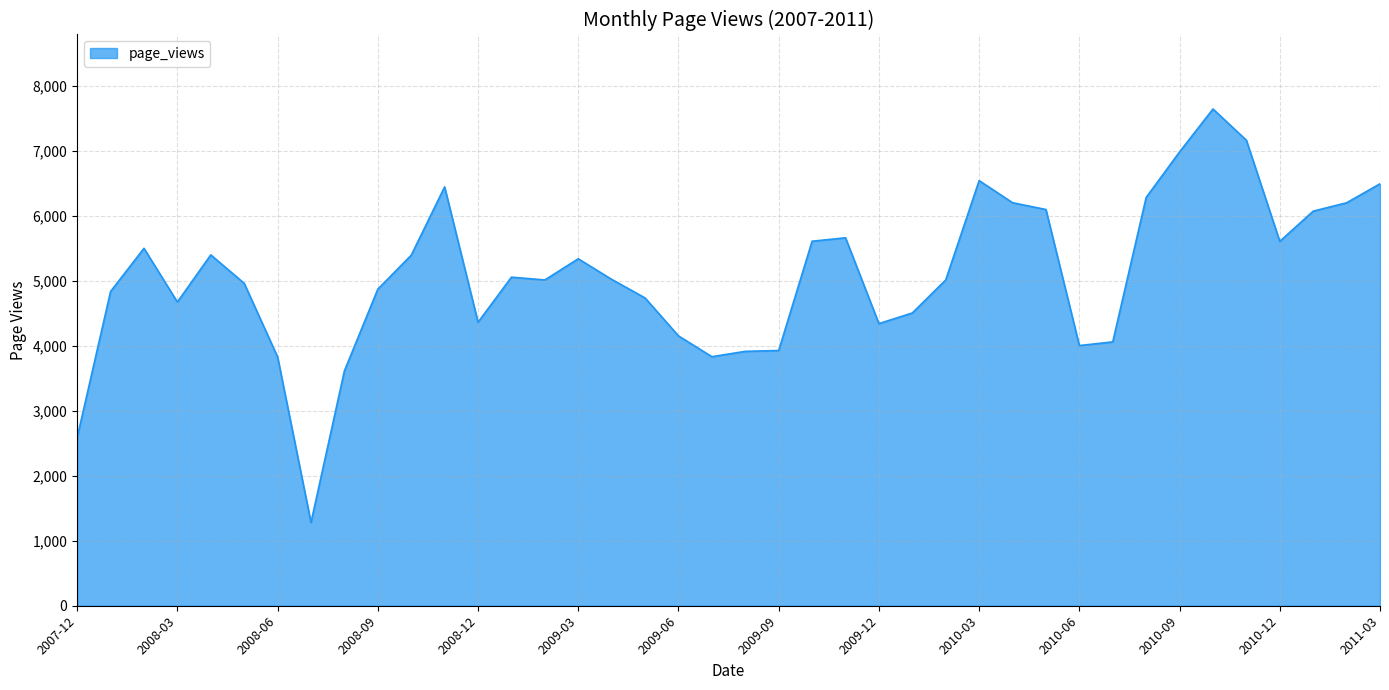

What is the difference between the maximum and second lowest values?

5057